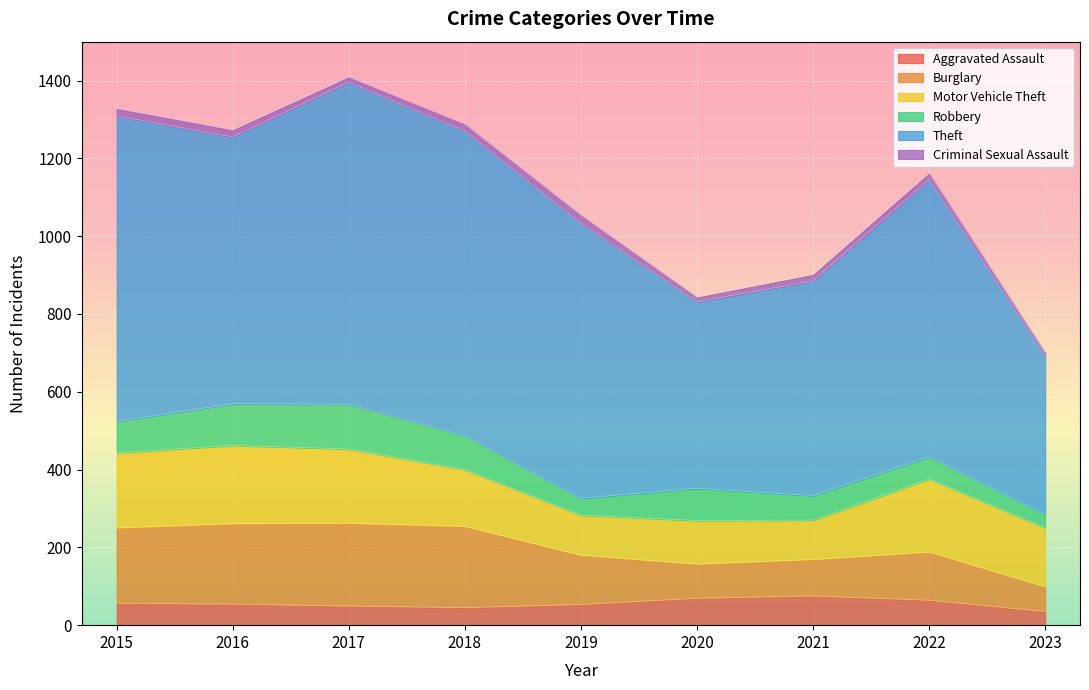

What are all the series names shown in the legend?

Aggravated Assault, Burglary, Motor Vehicle Theft, Robbery, Theft, Criminal Sexual Assault